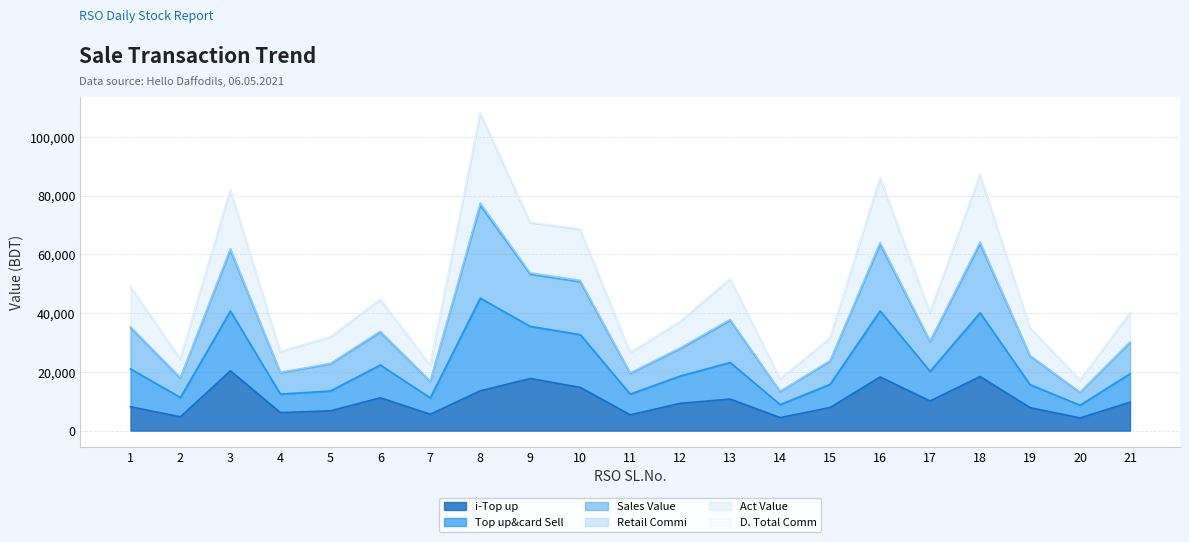

The value of i-Top up at 12 is 13612.6. True or false?

False